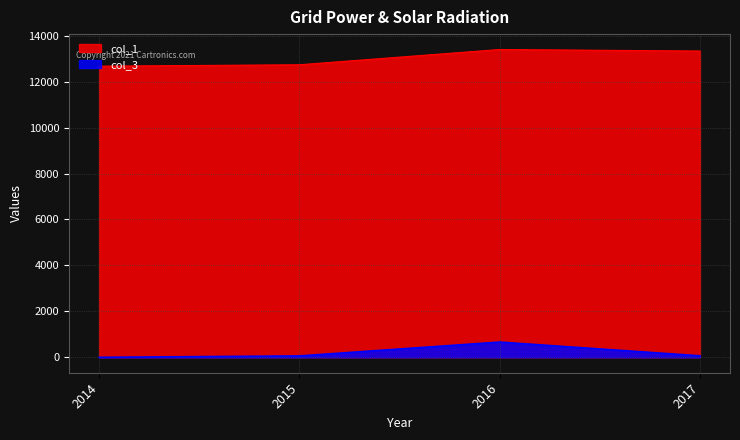

Where is the first local maximum for col_3?

2016